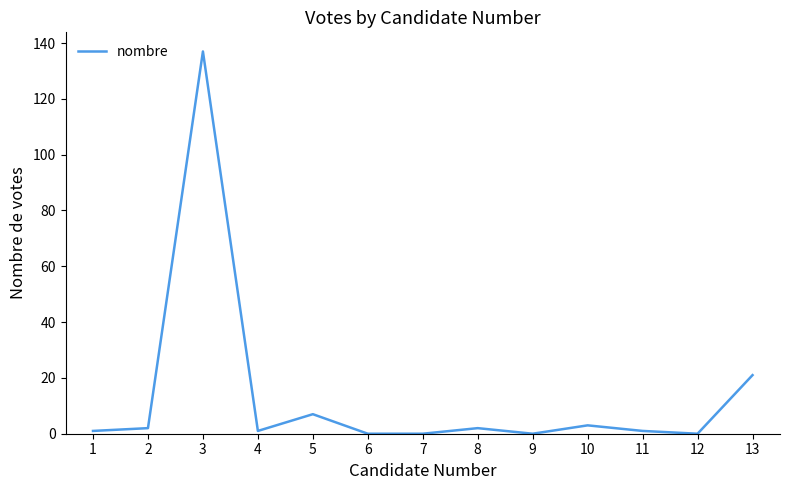

Reading right to left, list all the values displayed in this chart.

13=21	12=0	11=1	10=3	9=0	8=2	7=0	6=0	5=7	4=1	3=137	2=2	1=1